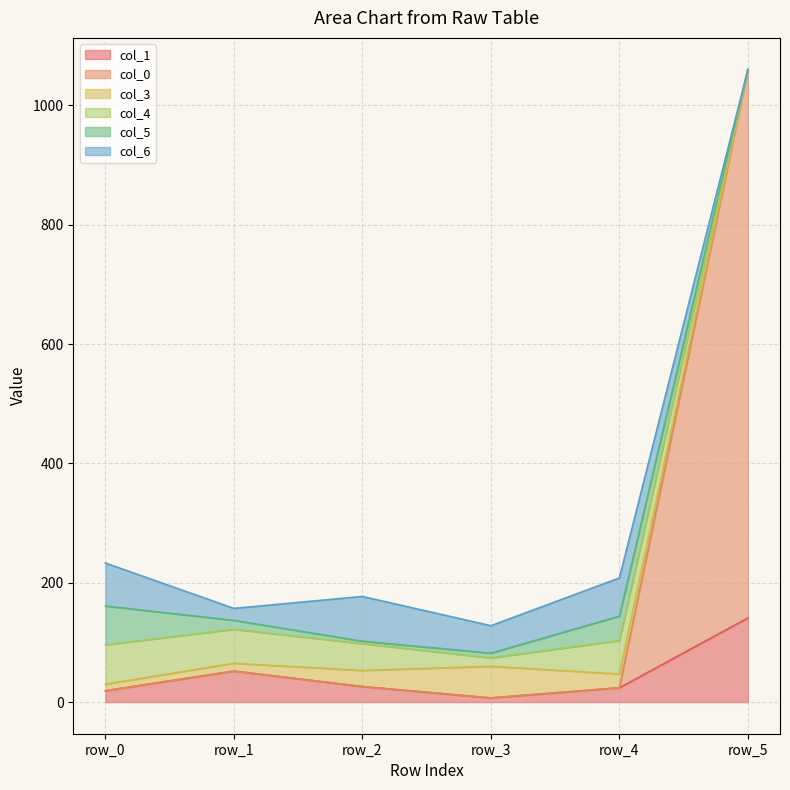

Which category has the highest value across all series?

row_5